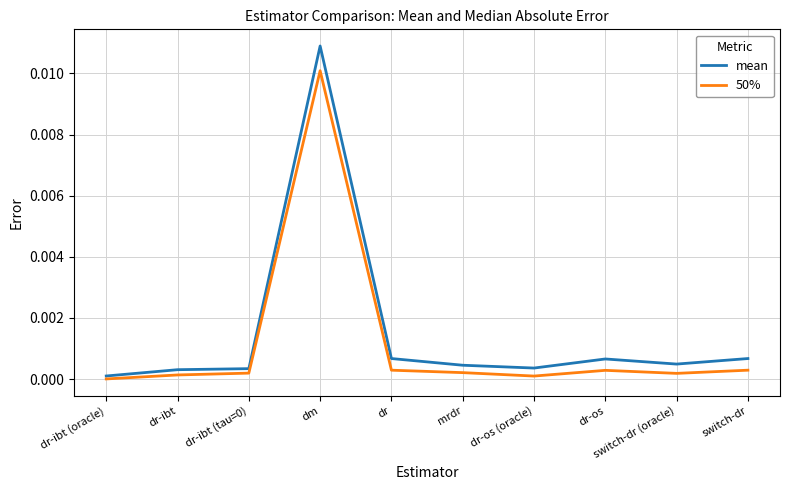

What position from the right is switch-dr?

1